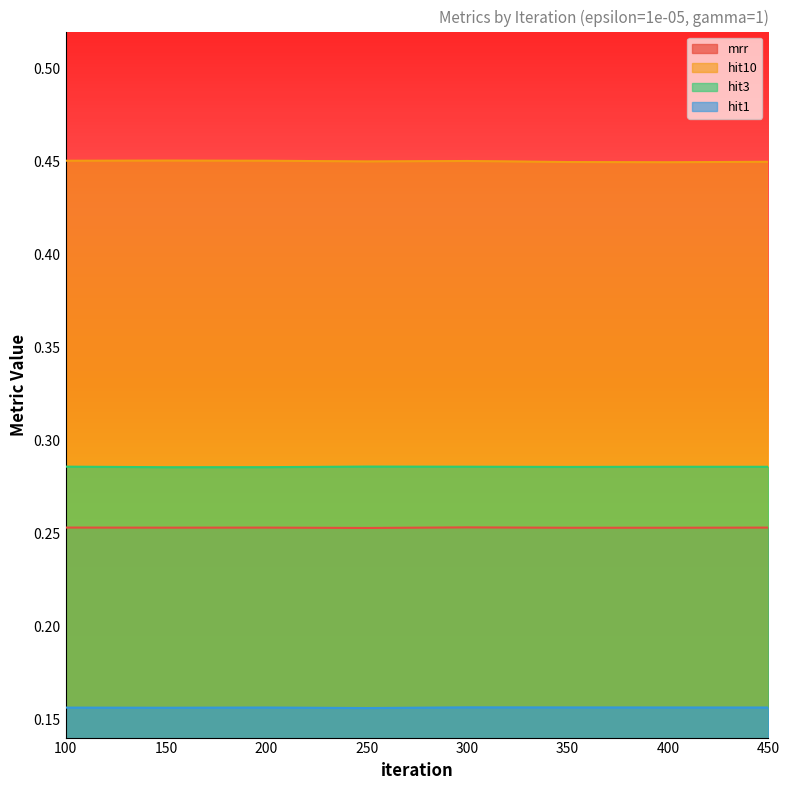

What is the total value across all series at 100?

1.1